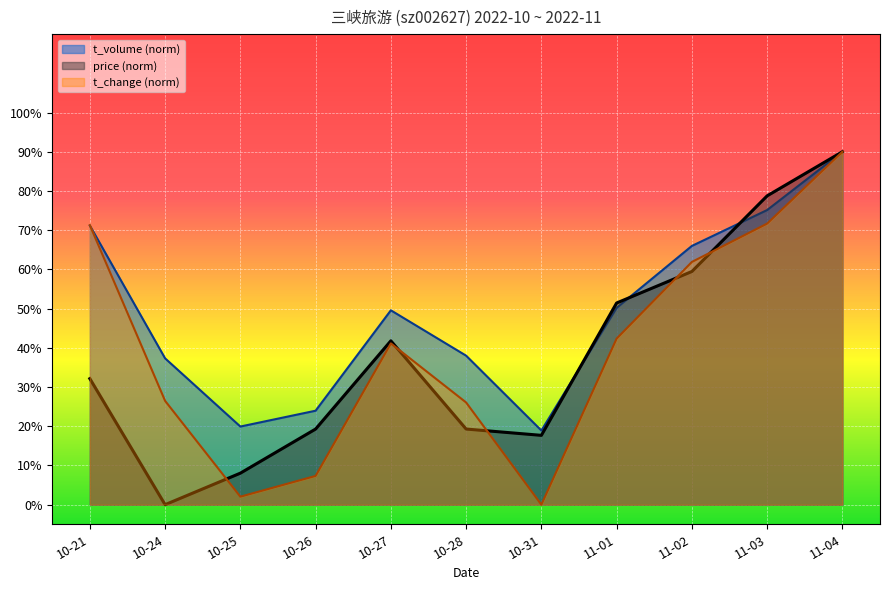

Rank the series by their average value, from highest to lowest.

t_volume (norm), t_change (norm), price (norm)